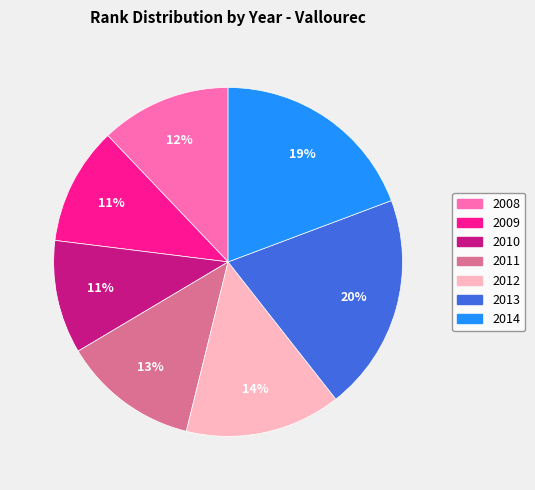

Is it true that 2009 is 11% of the pie?

True